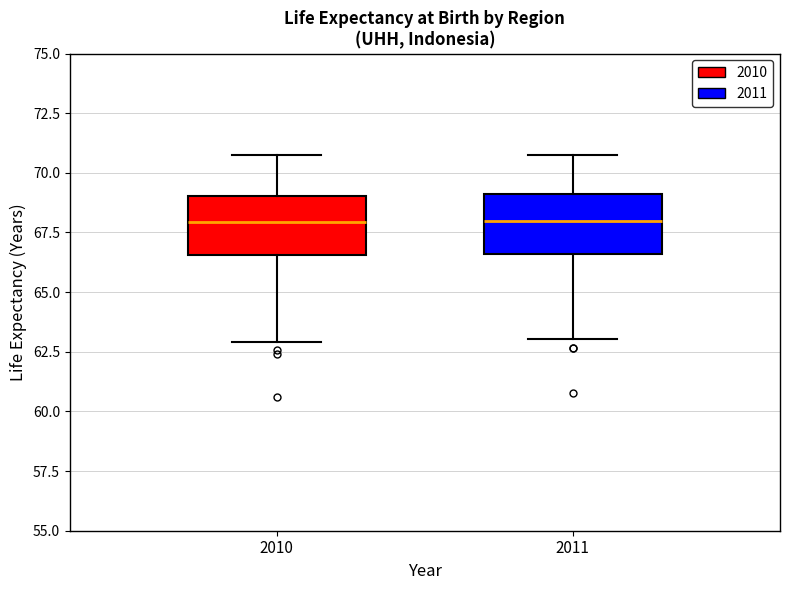

Reading left to right, transcribe this box plot: for each box, give where its median line is, the range the box spans, and where its two whiskers end, as read against the y-axis. The values are not printed on the chart, so give them approximately, as read against the axis.

2010: median 68.0, box 66.5 to 69.0, whiskers 63.0 to 70.5
2011: median 68.0, box 66.5 to 69.0, whiskers 63.0 to 71.0